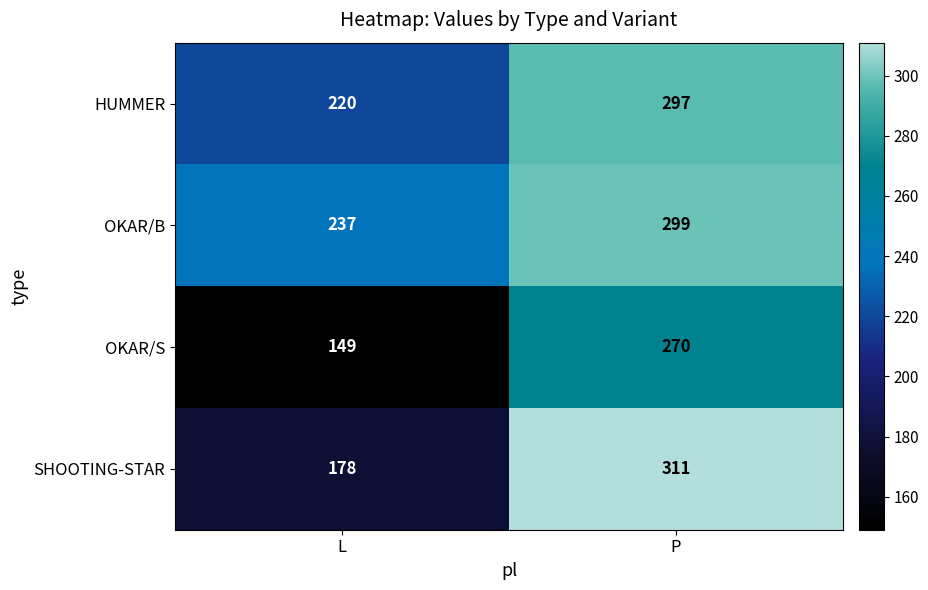

What is the total value across all series at P?

1177